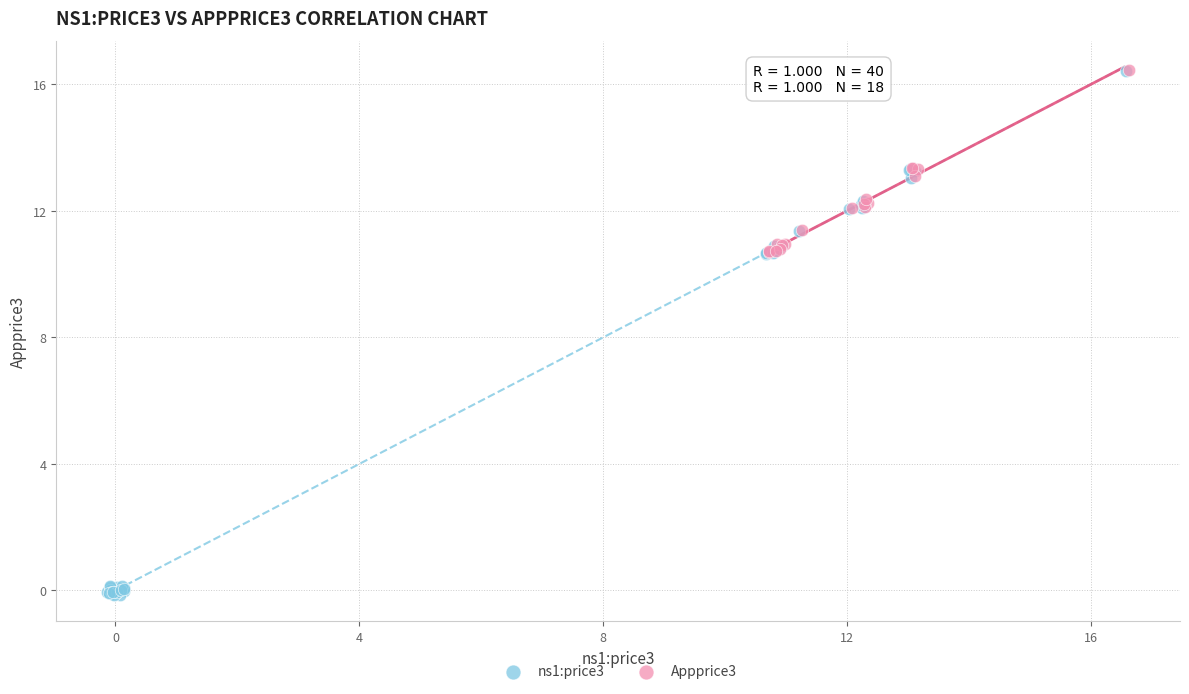

Which series reaches the minimum Y coordinate?

ns1:price3